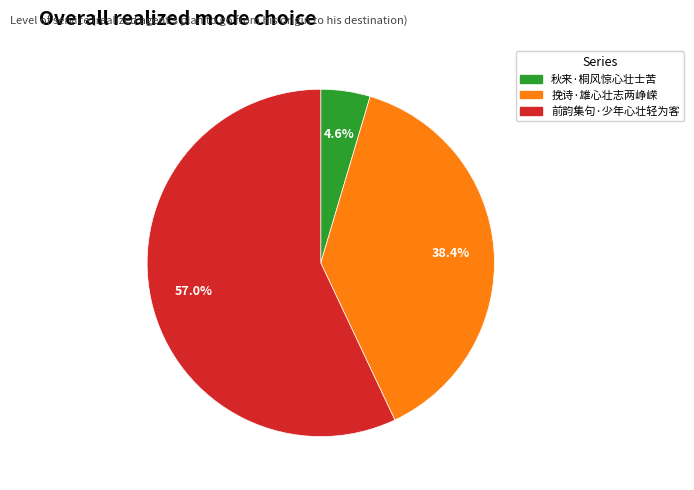

Which category has the biggest portion of the pie?

前韵集句·少年心壮轻为客